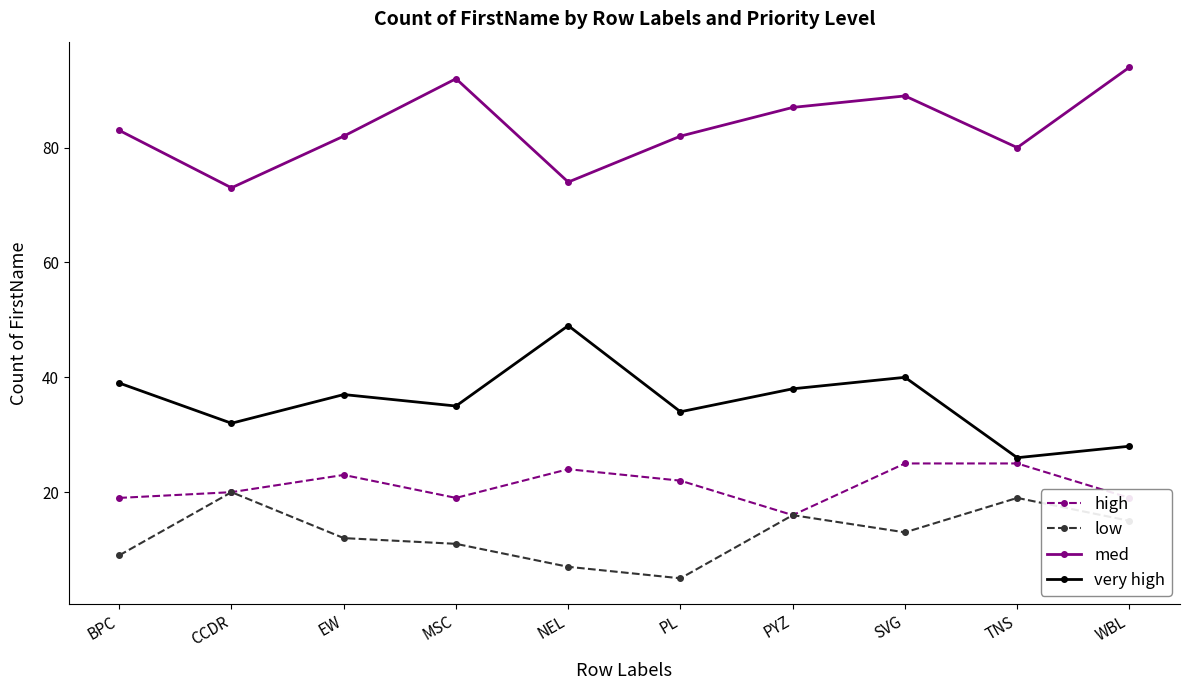

Is it true that very high equals 26 at TNS?

True